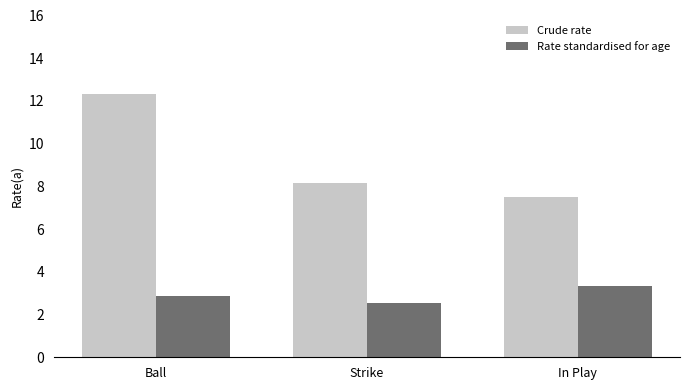

What is the lowest value of the Rate standardised for age series?

2.5